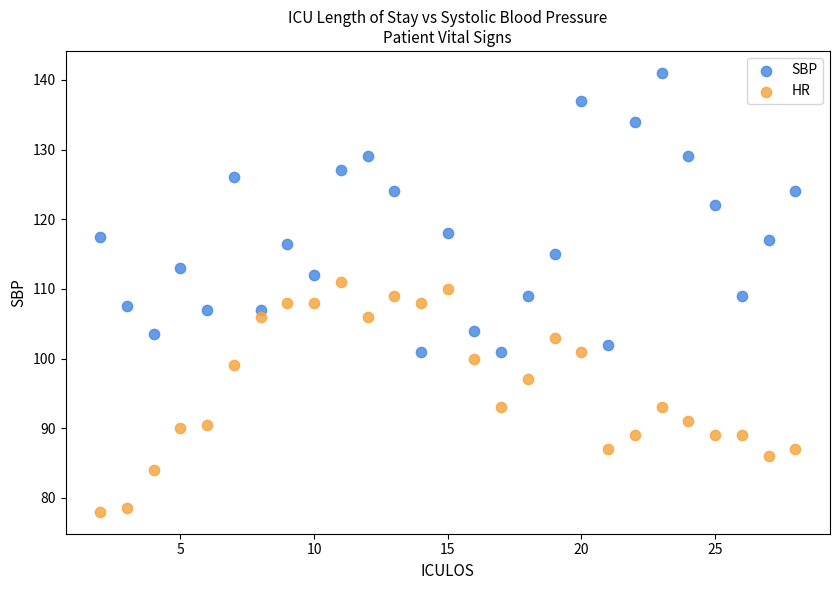

What are all the series names shown in the legend?

SBP, HR